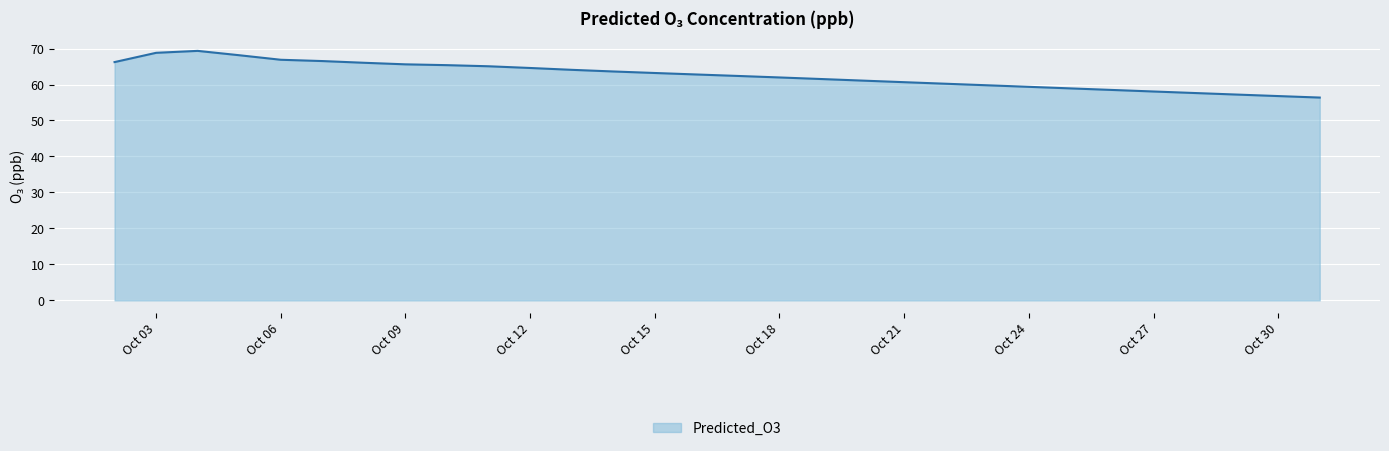

What is the smallest value displayed?

56.4